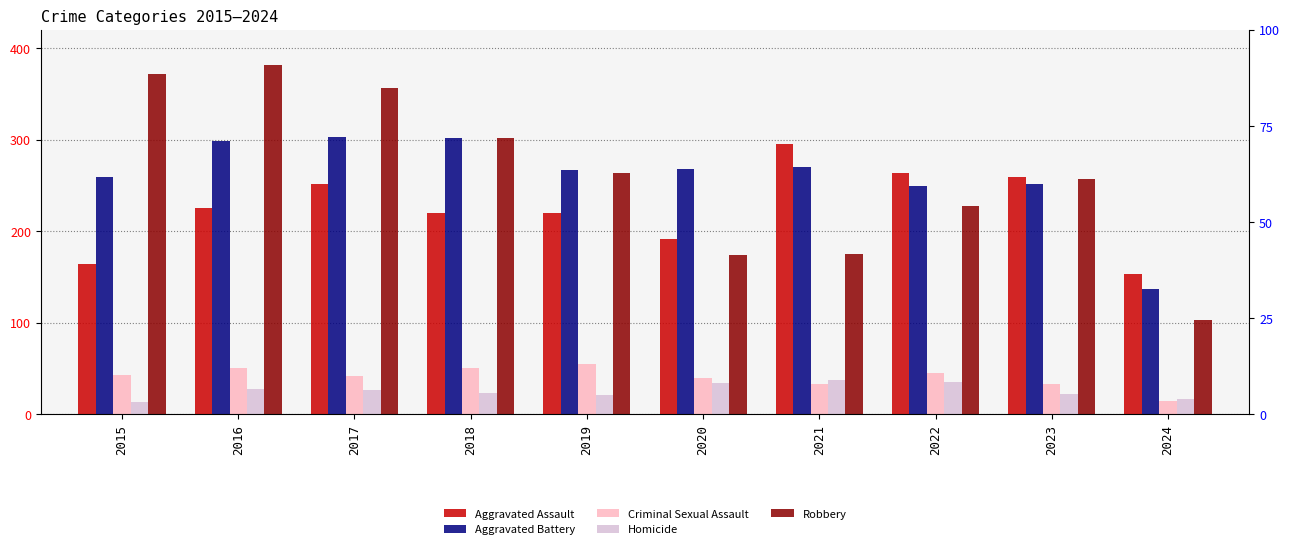

At which label is Robbery closest to 242?

2022